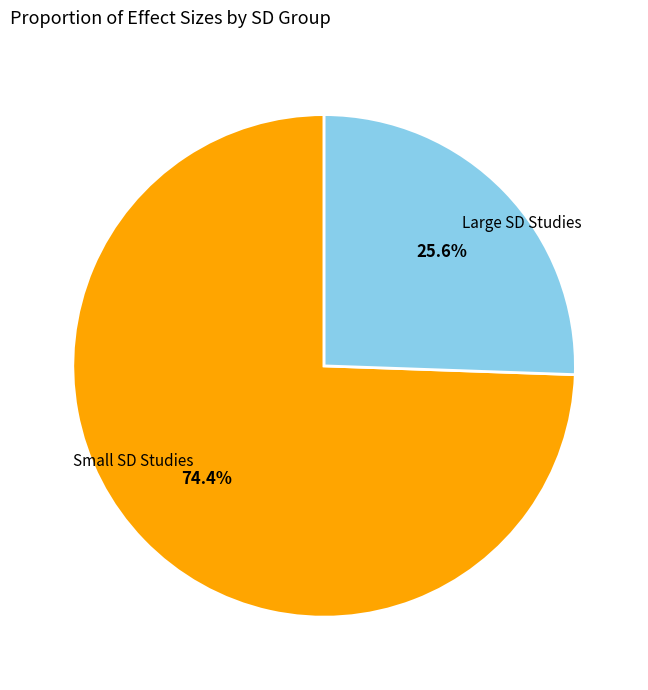

Does any single category account for the majority?

Yes